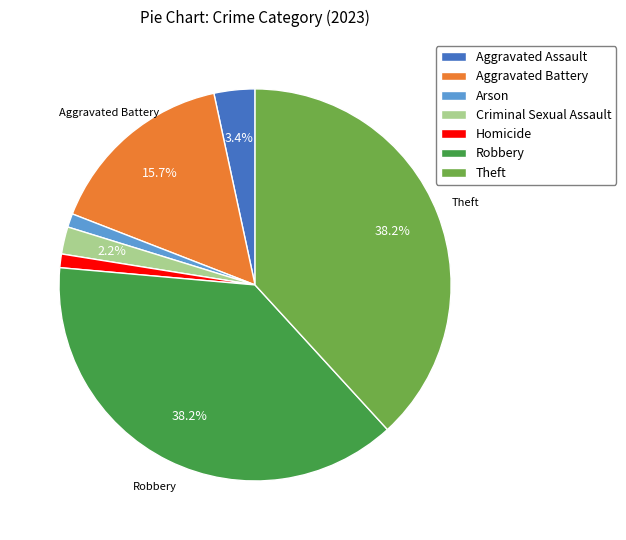

Is it true that Arson is 1% of the pie?

True